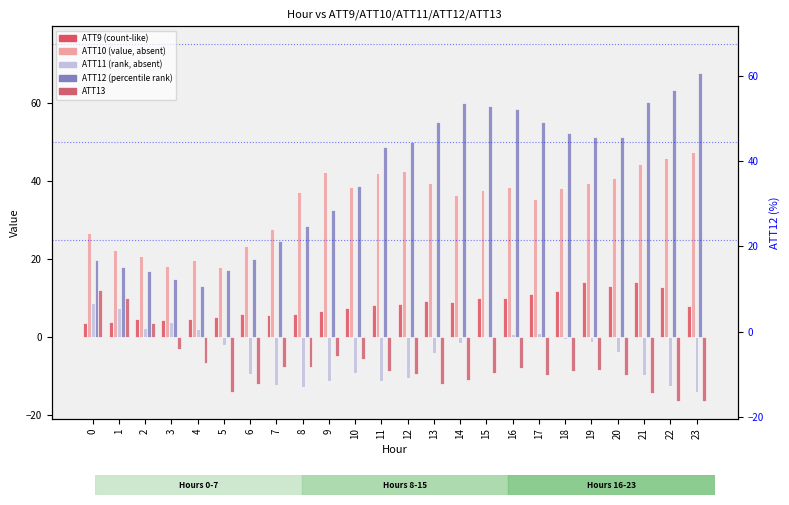

Reading right to left, what are all the values shown in this chart?

ATT9: 8.0	12.8	14.0	13.1	14.1	11.9	11.1	10.0	10.0	9.0	9.2	8.5	8.3	7.4	6.7	5.9	5.7	6.0	5.1	4.7	4.5	4.6	3.9	3.6
ATT10: 47.5	45.8	44.3	40.7	39.6	38.2	35.4	38.5	37.6	36.5	39.6	42.5	42.1	38.4	42.4	37.3	27.6	23.3	18.0	19.7	18.3	20.9	22.4	26.6
ATT11: -14.1	-12.5	-9.5	-3.7	-1.3	-0.3	1.1	0.7	0.4	-1.5	-3.9	-10.4	-11.3	-9.2	-11.1	-12.8	-12.2	-9.4	-2.1	2.0	3.8	2.3	7.5	8.8
ATT12: 67.5	63.4	60.1	51.3	51.2	52.2	55.1	58.3	59.1	59.9	55.1	50.1	48.7	38.8	32.7	28.5	24.5	19.9	17.2	13.1	15.0	17.1	18.0	19.7
ATT13: -16.2	-16.3	-14.2	-9.6	-8.5	-8.5	-9.6	-8.0	-9.1	-11.0	-12.0	-9.4	-8.6	-5.6	-4.7	-7.6	-7.6	-12.0	-14.1	-6.5	-3.0	3.5	10.0	12.2